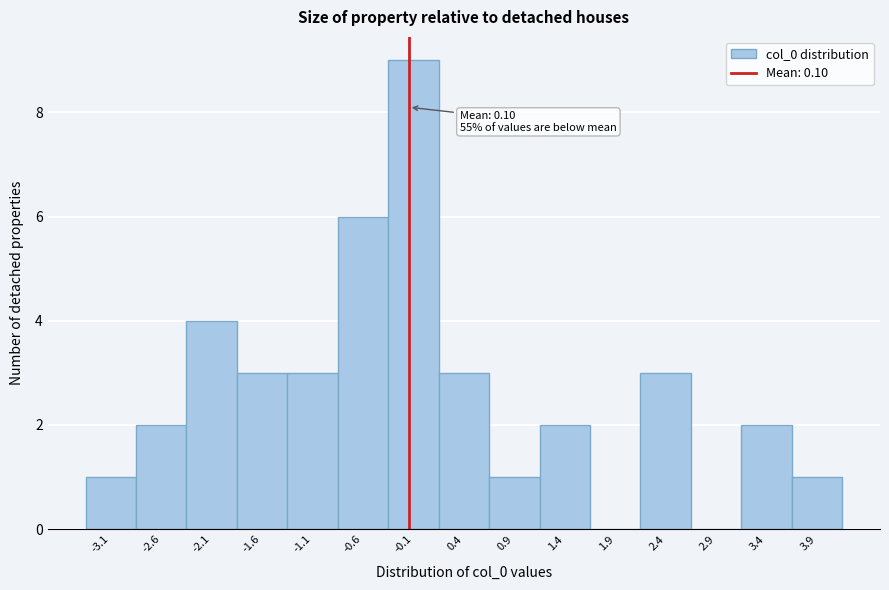

Reading left to right, transcribe all the data shown in this chart.

-3.1=1	-2.6=2	-2.1=4	-1.6=3	-1.1=3	-0.6=6	-0.1=9	0.4=3	0.9=1	1.4=2	1.9=0	2.4=3	2.9=0	3.4=2	3.9=1